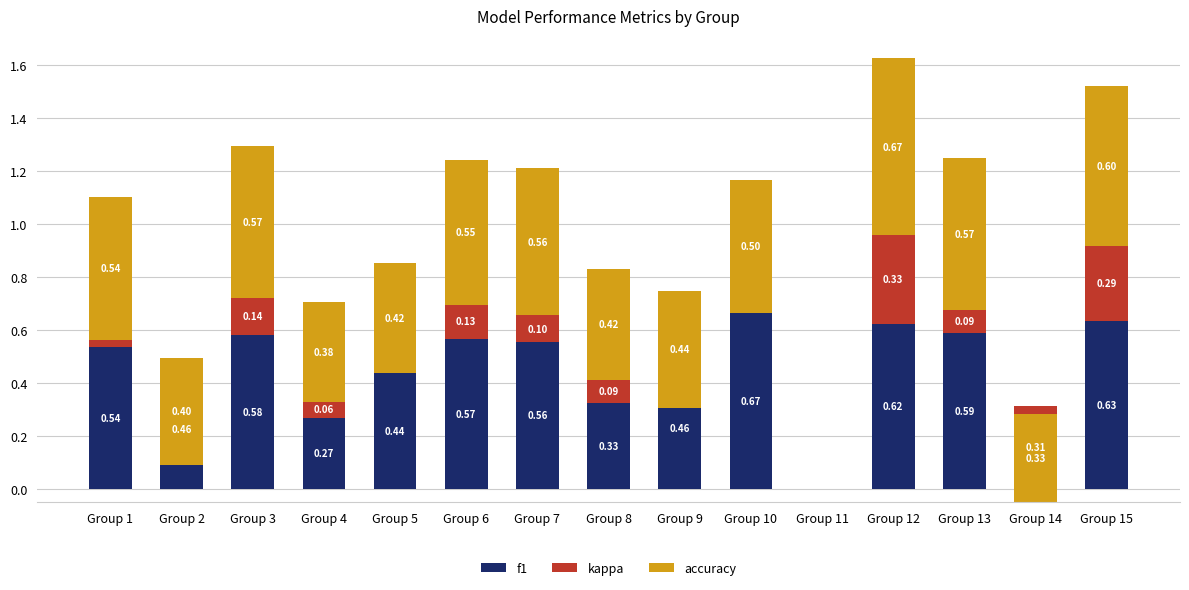

The value of kappa at Group 6 is 0.1. True or false?

True